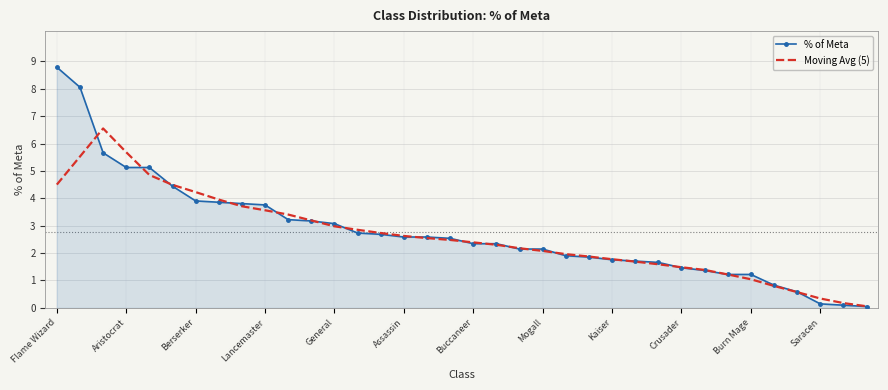

Which series has the largest range (max minus min)?

% of Meta